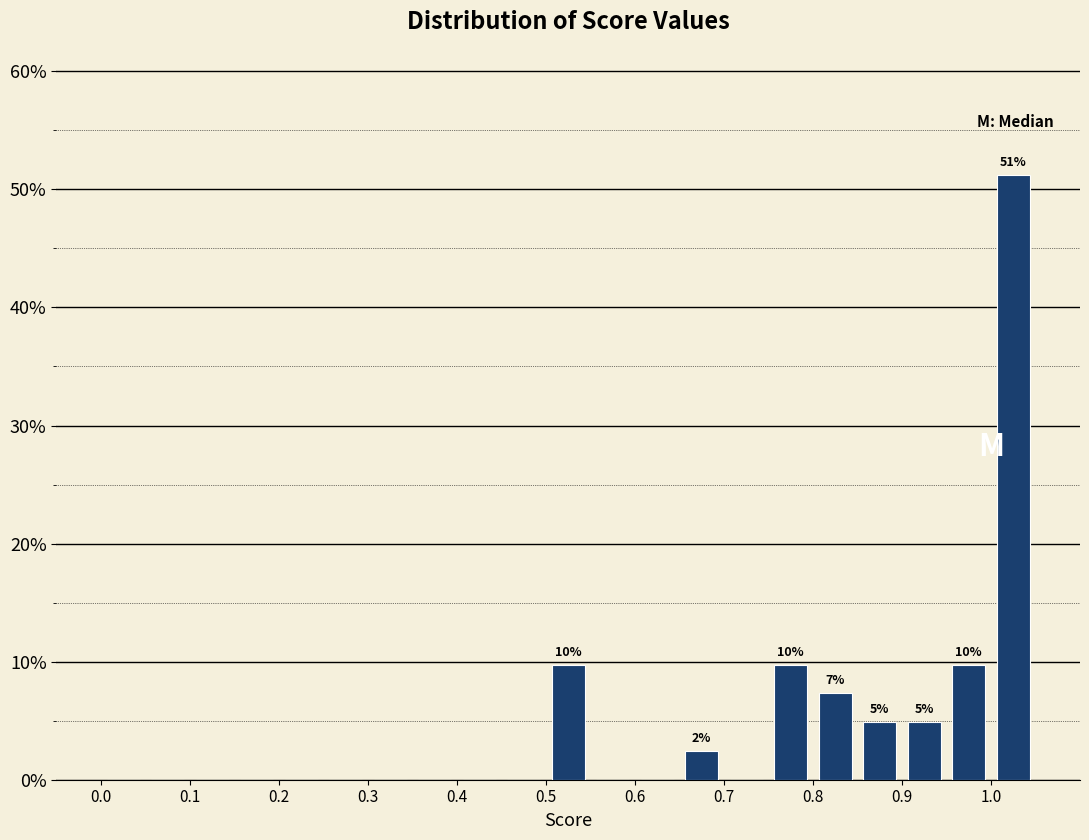

Over which range of the x-axis is the bar tallest?

1.00 to 1.05